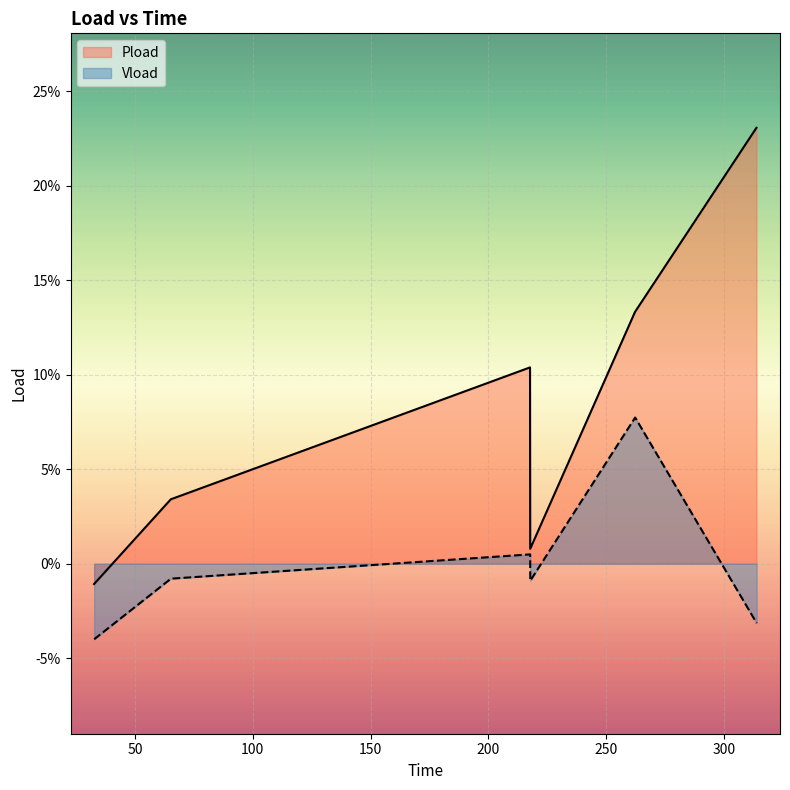

True or false: Vload and Pload intersect in this chart.

False